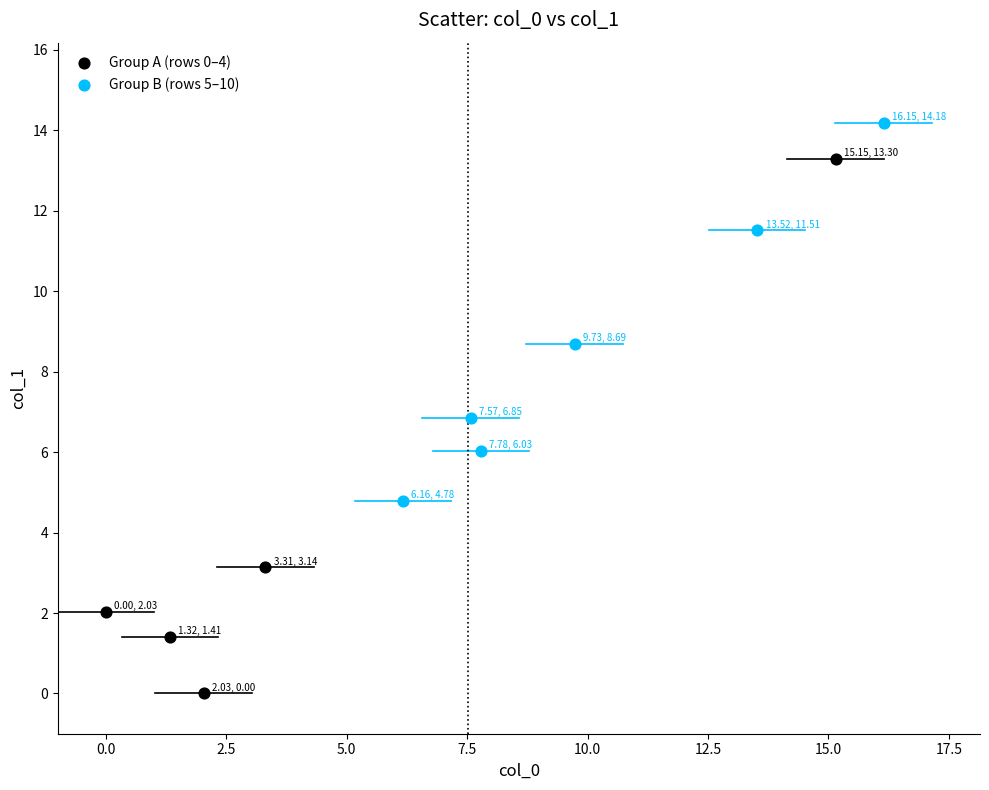

Which series has the largest Y range (max minus min)?

Group A (rows 0–4)